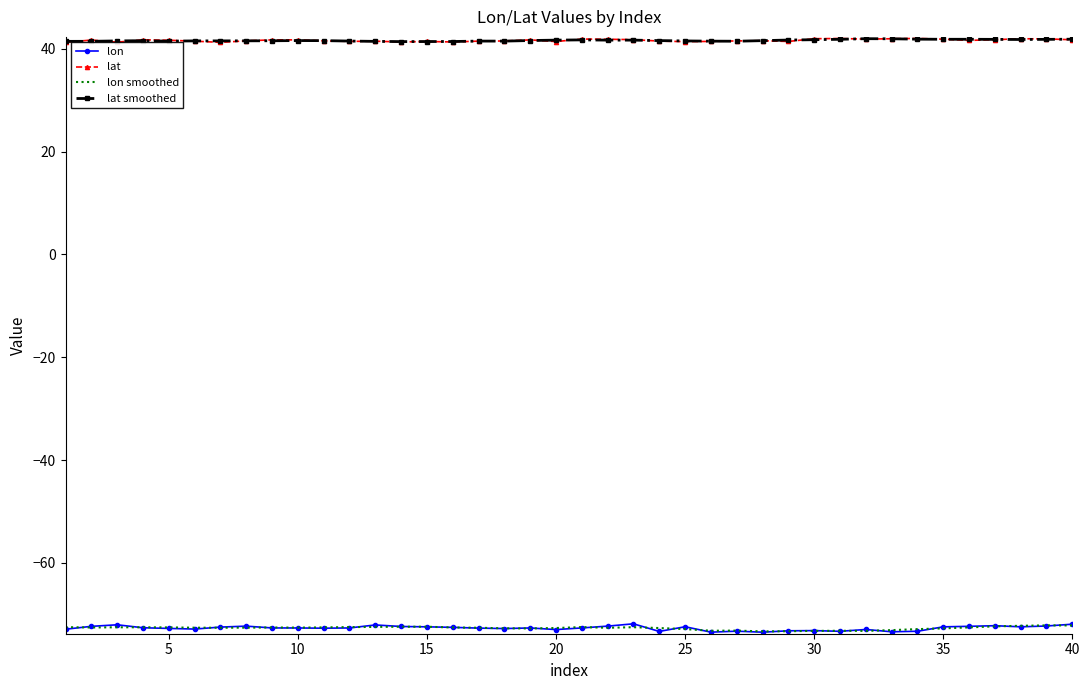

True or false: lat and lon smoothed intersect in this chart.

False